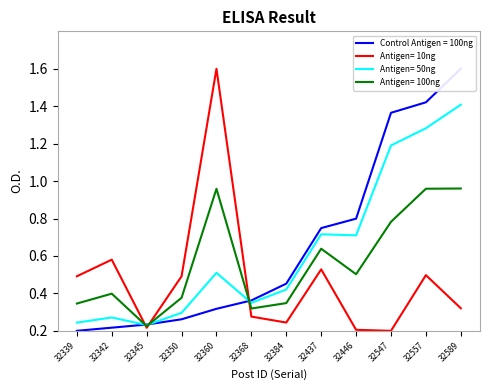

At which label is User Post Count closest to 0?

32547